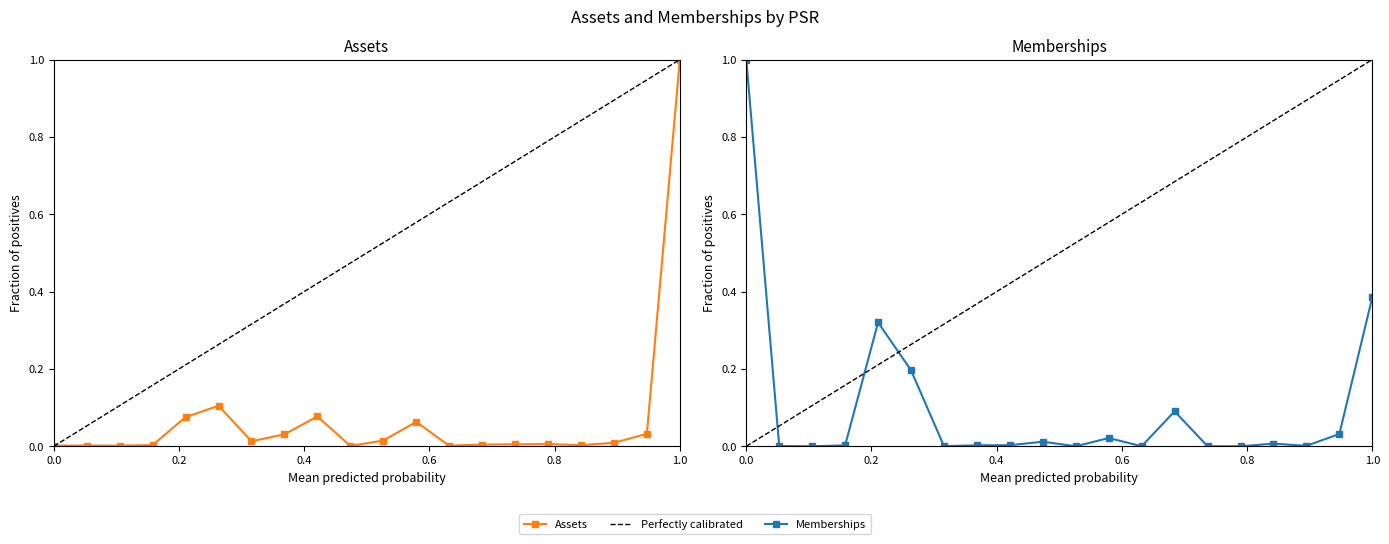

Is it true that Memberships equals 0.0 at 10000011?

False